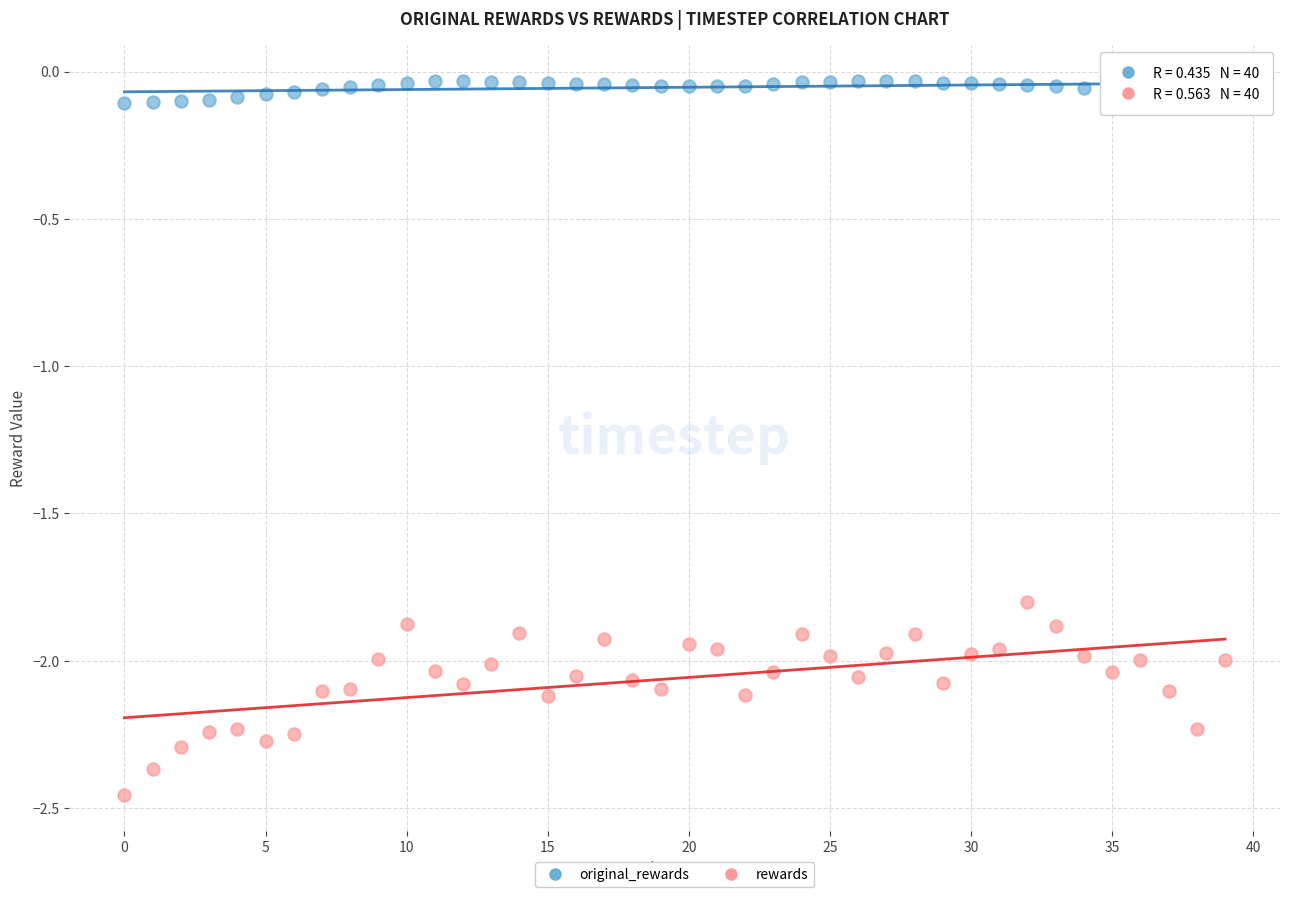

Across all data points, what is the range of Y values (max minus min)?

2.4